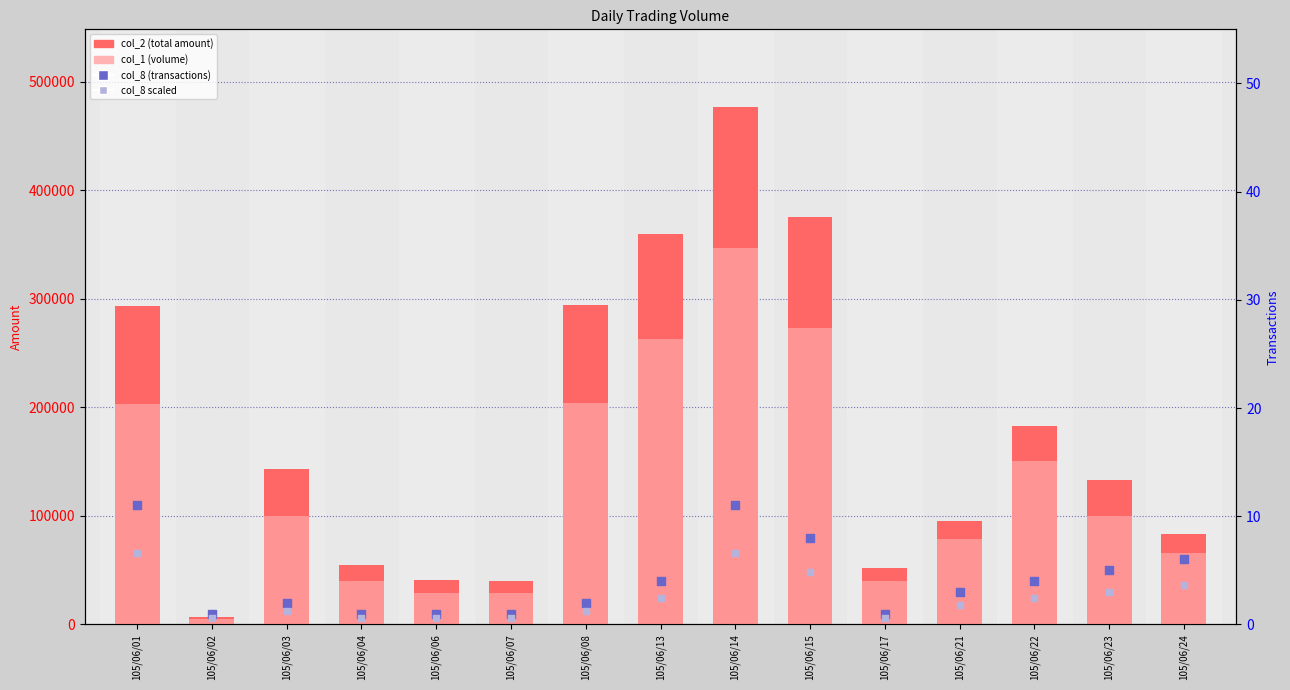

Which series has the largest Y range (max minus min)?

col_2 (amount)